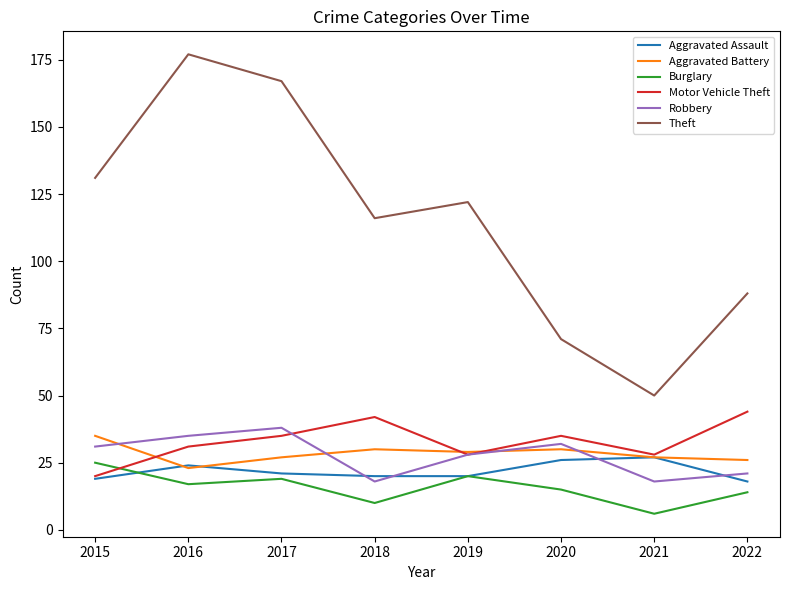

Is the value of Theft at 2019 greater than the value of Burglary at 2015?

Yes